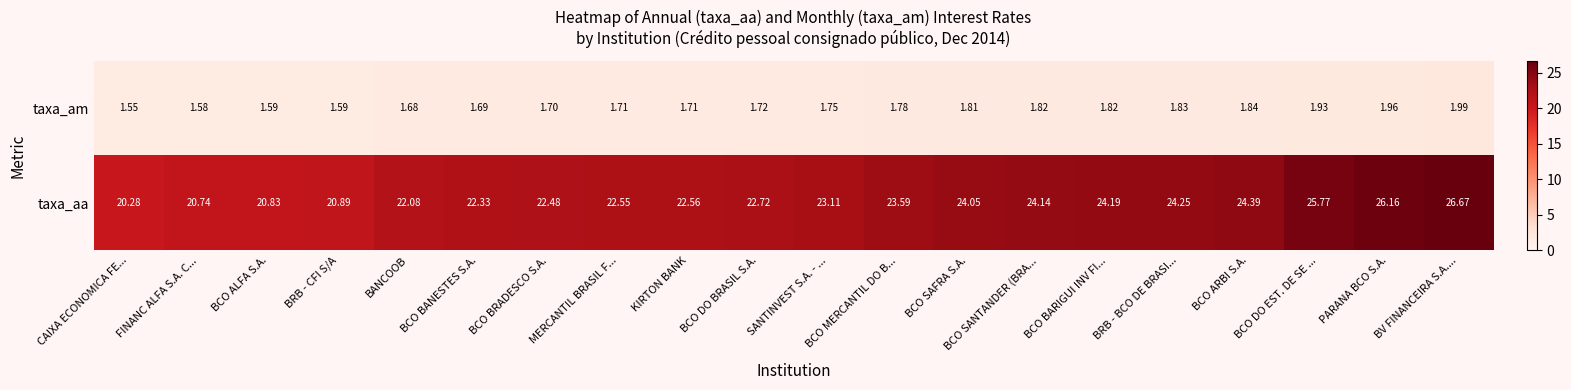

At which category does the chart reach its minimum across all series?

CAIXA ECONOMICA FE...